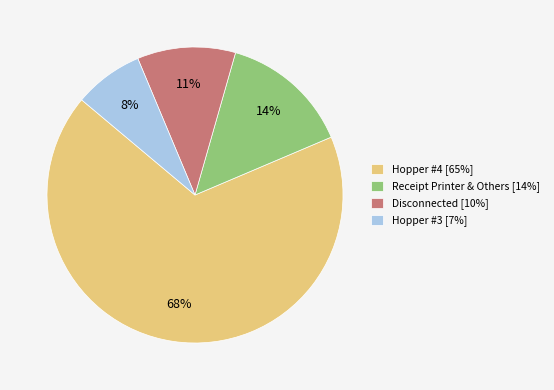

To the nearest percent, what is the combined percentage of Hopper #3 [7%] and Receipt Printer & Others [14%]?

22%